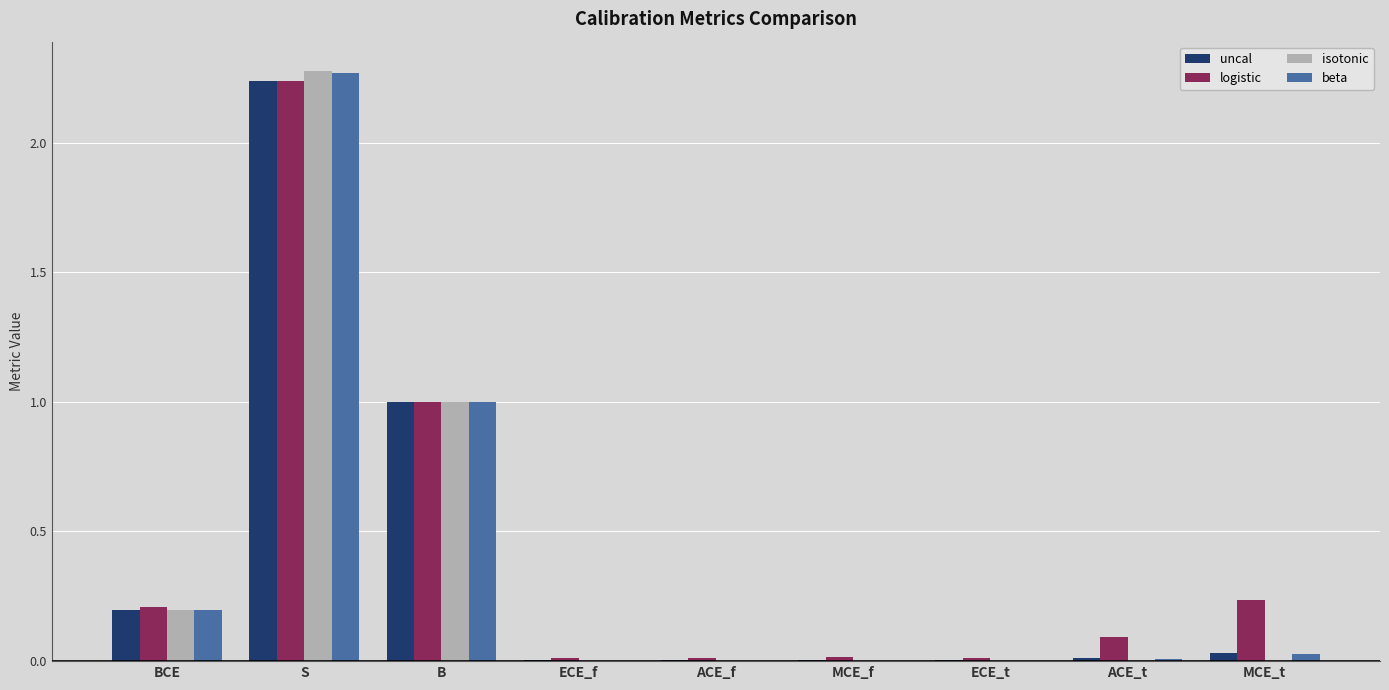

What is the sum of all uncal values?

3.5